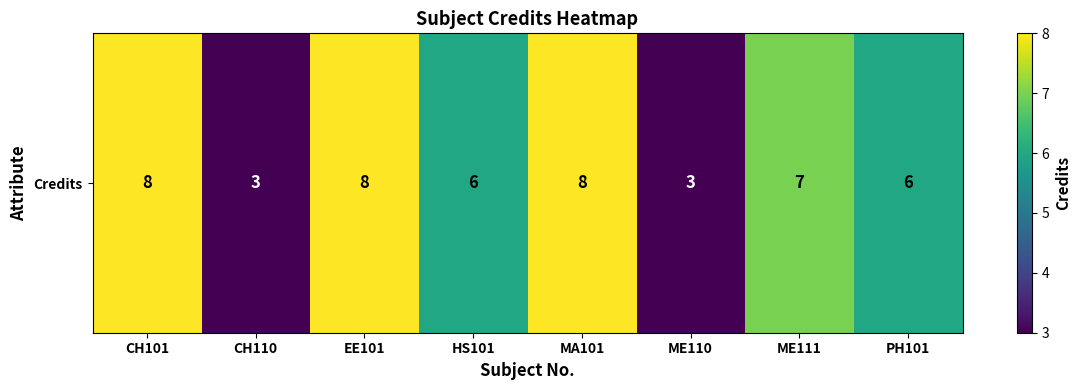

Reading left to right, extract all data points from this chart.

8	3	8	6	8	3	7	6